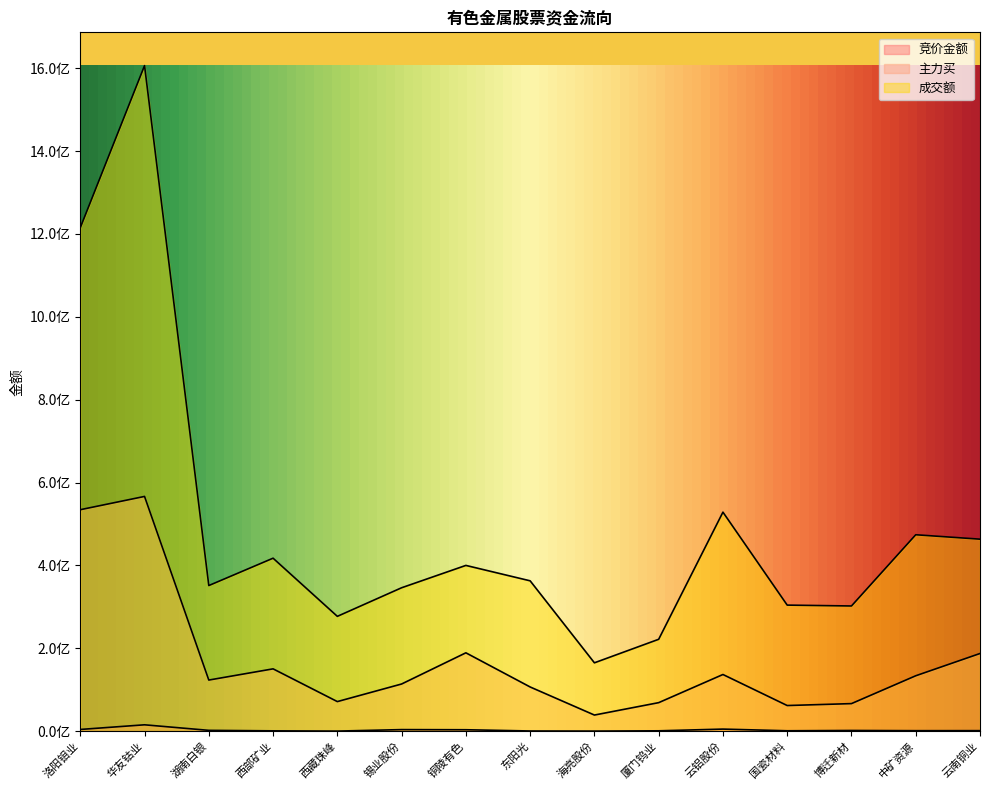

True or false: 主力买 and 竞价金额 cross at least once.

False